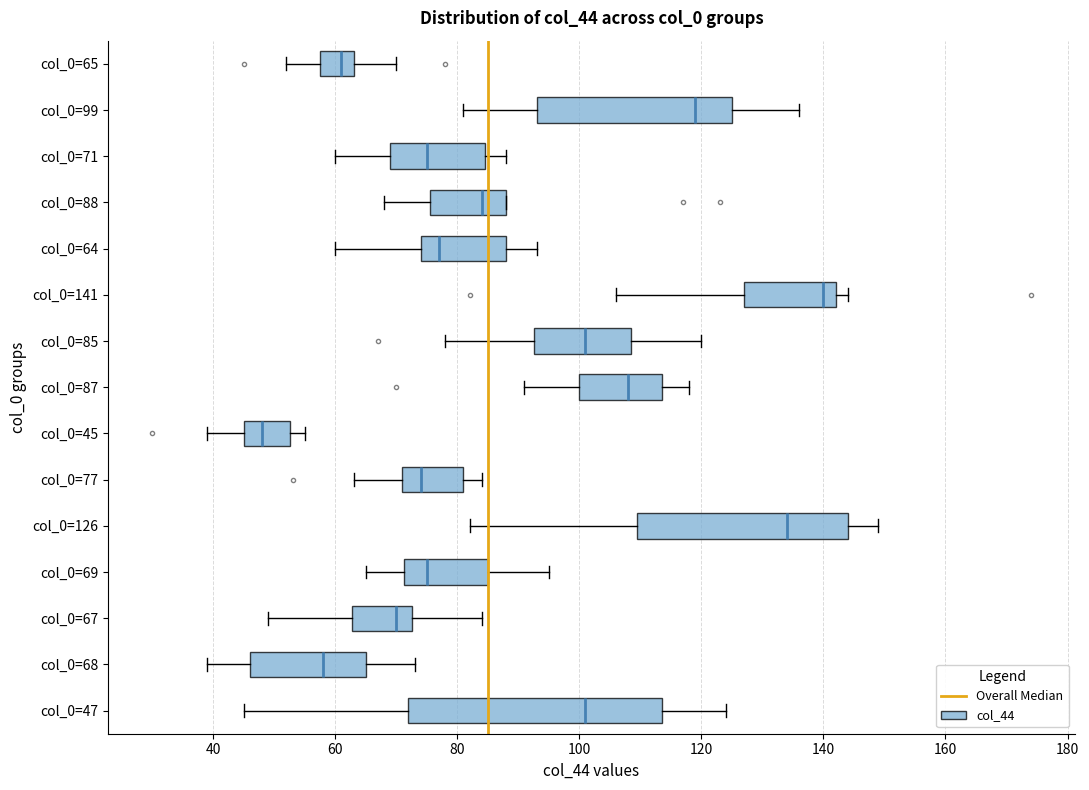

Reading bottom to top, transcribe this box plot: for each box, give where its median line is, the range the box spans, and where its two whiskers end, as read against the x-axis. The values are not printed on the chart, so give them approximately, as read against the axis.

col_0=47: median 102, box 72 to 114, whiskers 46 to 124
col_0=68: median 58, box 46 to 66, whiskers 40 to 74
col_0=67: median 70, box 62 to 72, whiskers 50 to 84
col_0=69: median 76, box 72 to 86, whiskers 66 to 96
col_0=126: median 134, box 110 to 144, whiskers 82 to 150
col_0=77: median 74, box 72 to 82, whiskers 64 to 84
col_0=45: median 48, box 46 to 52, whiskers 40 to 56
col_0=87: median 108, box 100 to 114, whiskers 92 to 118
col_0=85: median 102, box 92 to 108, whiskers 78 to 120
col_0=141: median 140, box 128 to 142, whiskers 106 to 144
col_0=64: median 78, box 74 to 88, whiskers 60 to 94
col_0=88: median 84, box 76 to 88, whiskers 68 to 88
col_0=71: median 76, box 70 to 84, whiskers 60 to 88
col_0=99: median 120, box 94 to 126, whiskers 82 to 136
col_0=65: median 62, box 58 to 64, whiskers 52 to 70